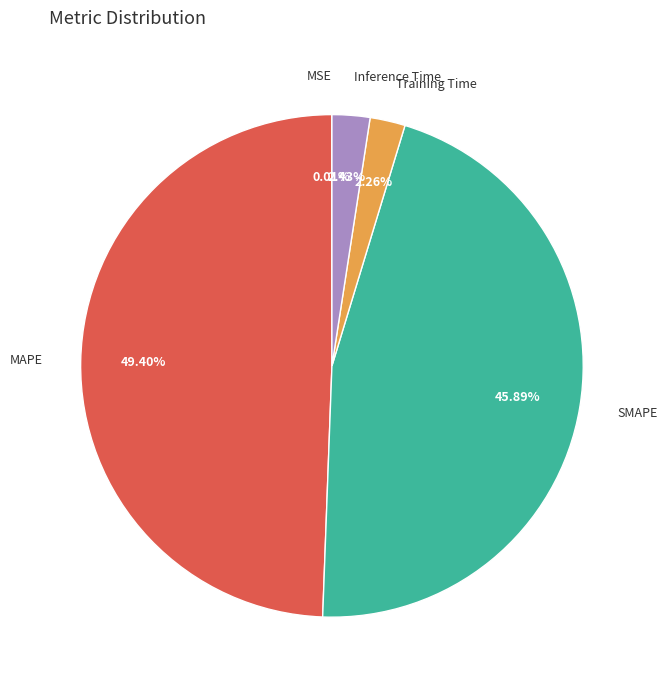

To the nearest percent, what is the combined percentage of Training Time and MAPE?

52%